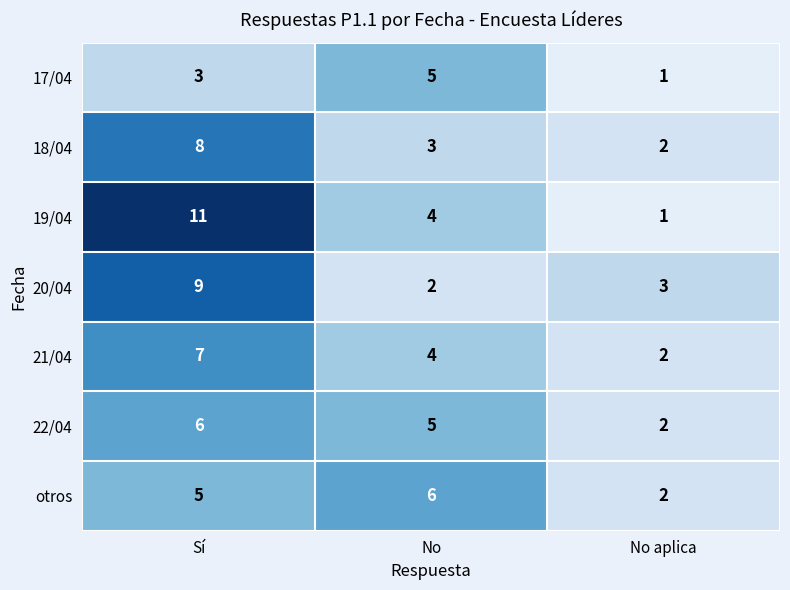

What is the smallest value displayed?

1